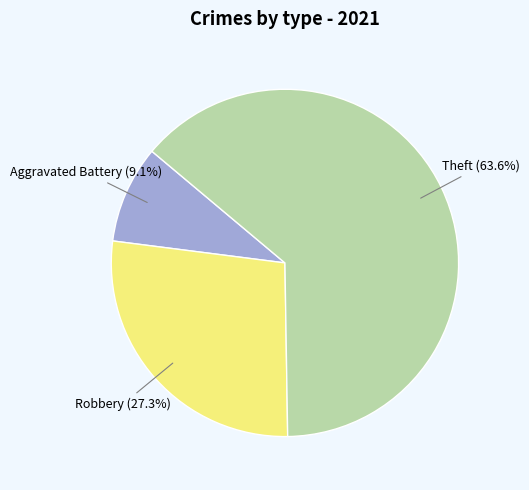

To the nearest percent, what portion does Theft represent?

64%